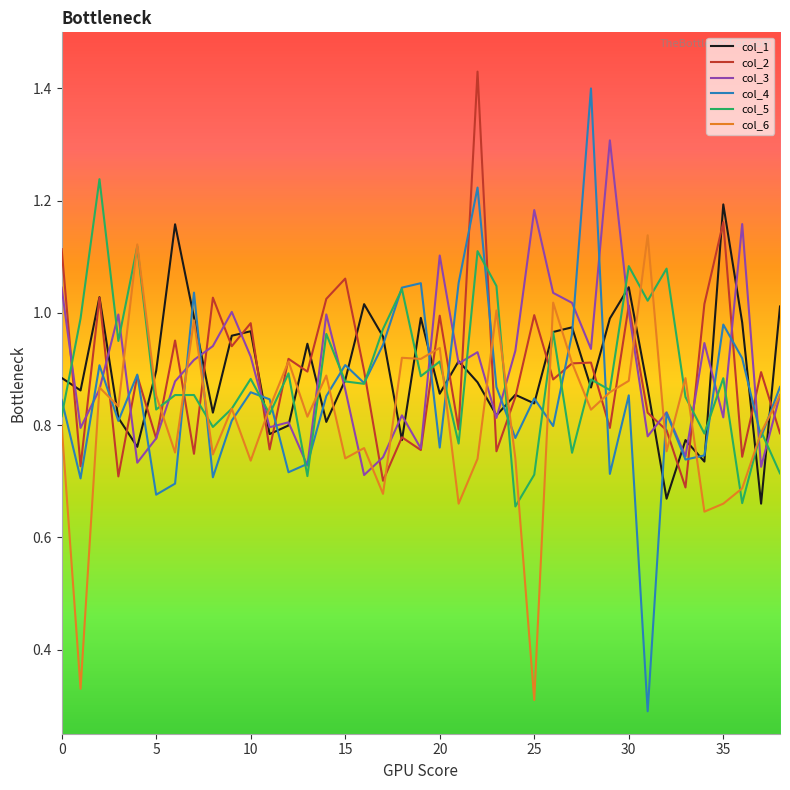

How many lines are shown in the chart?

6